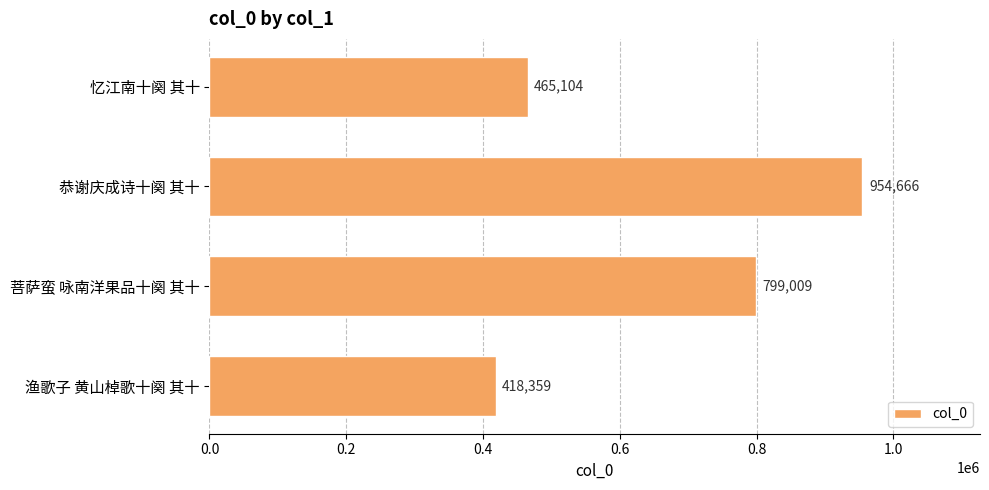

What is the difference between the maximum and minimum values?

536307